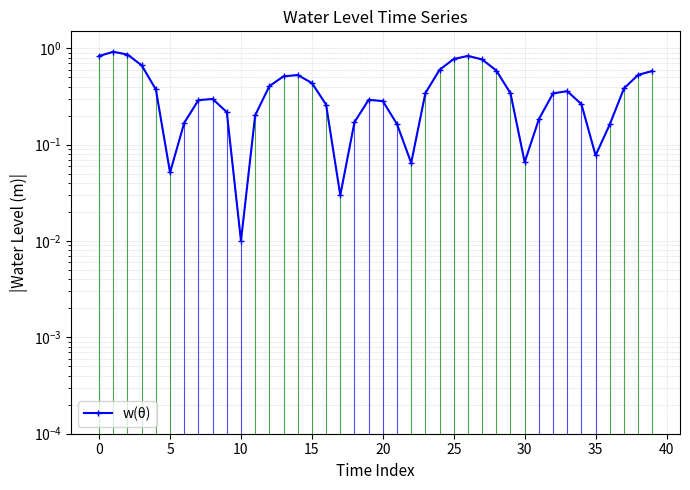

What is the sum of all values?

15.2